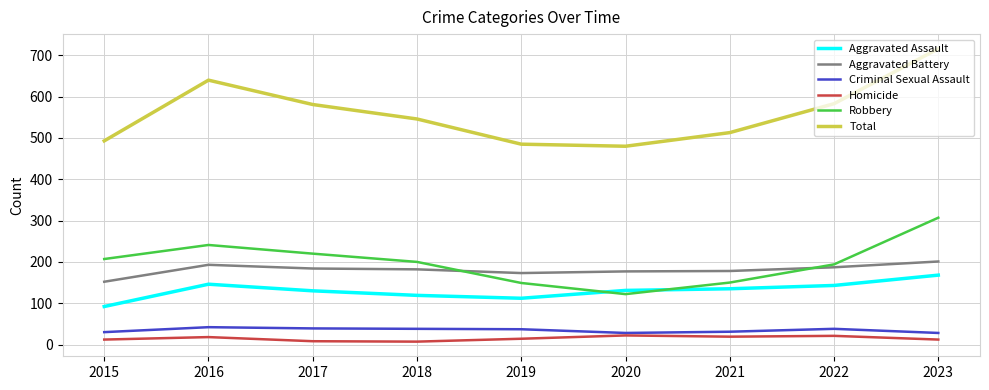

Count the number of data series in this chart.

6